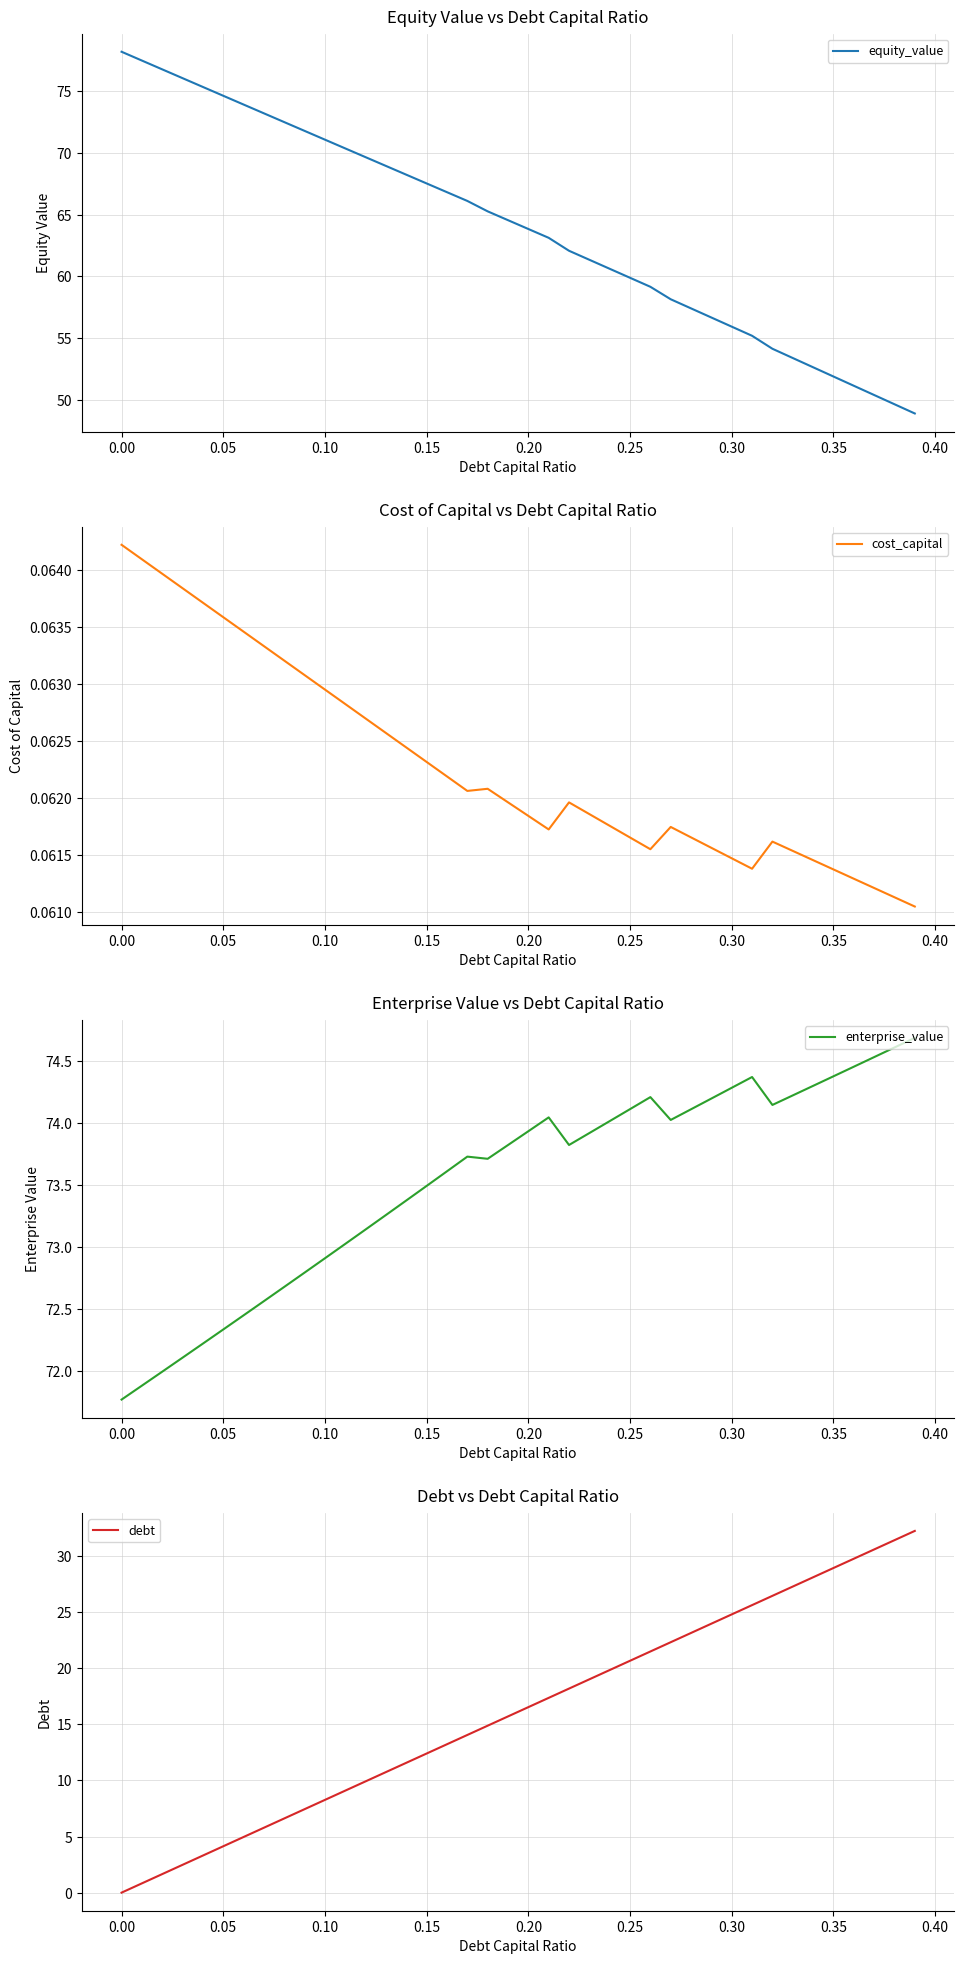

What is the lowest value of the equity_value series?

48.9